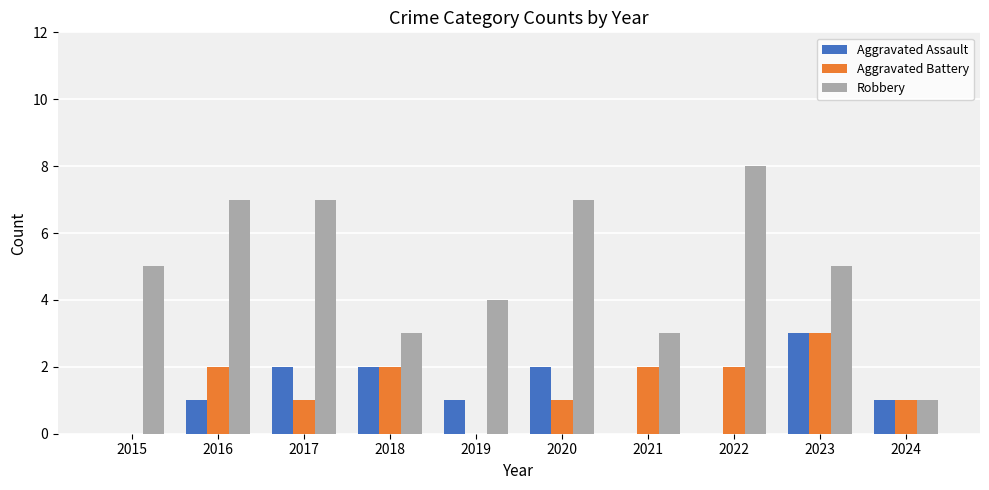

What is the maximum value for Aggravated Battery?

3